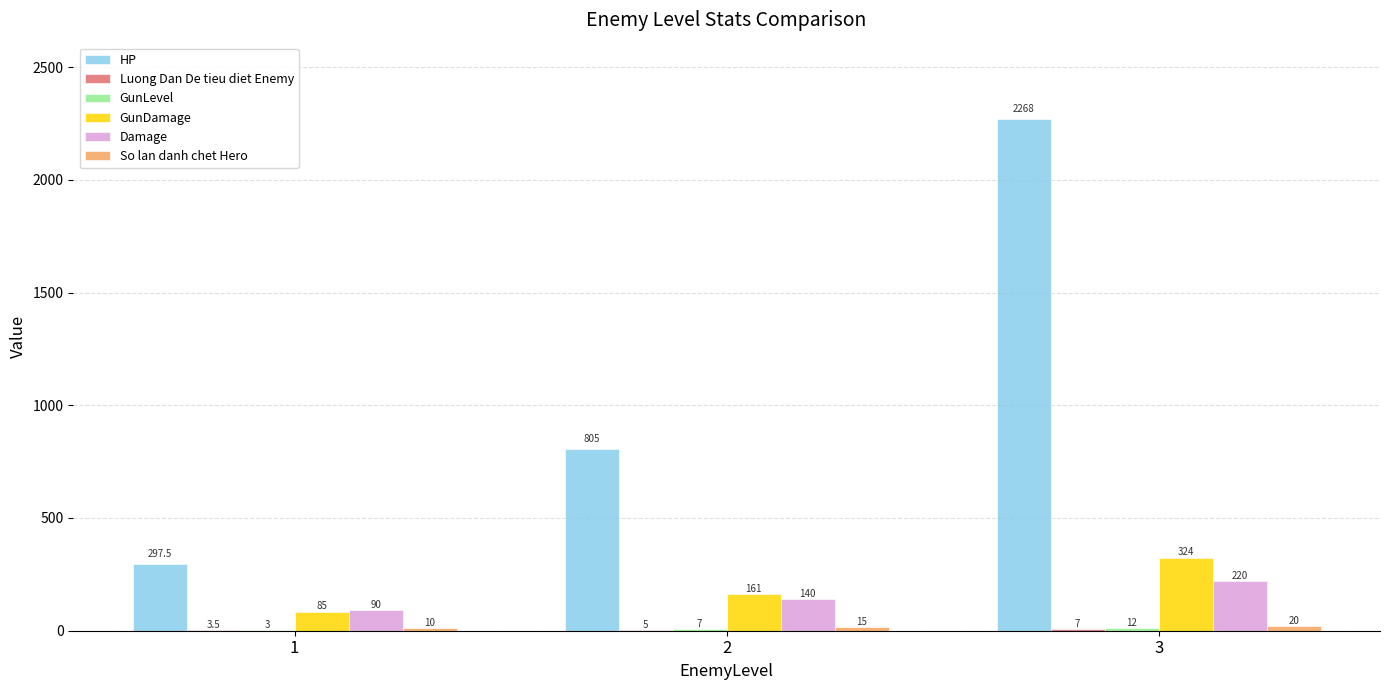

Which series has the largest total across all categories?

HP